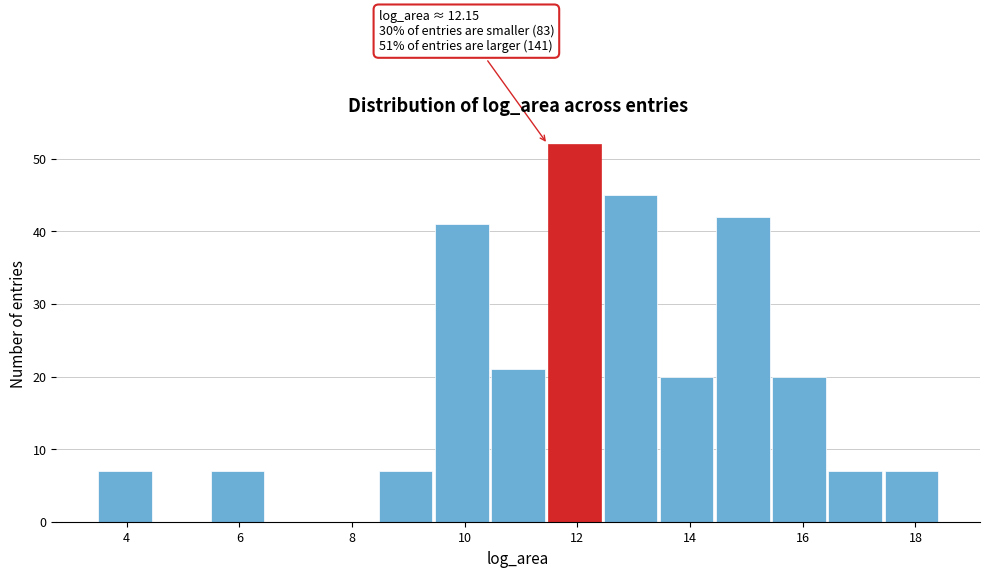

Which range on the x-axis has the tallest bar?

11.4 to 12.4